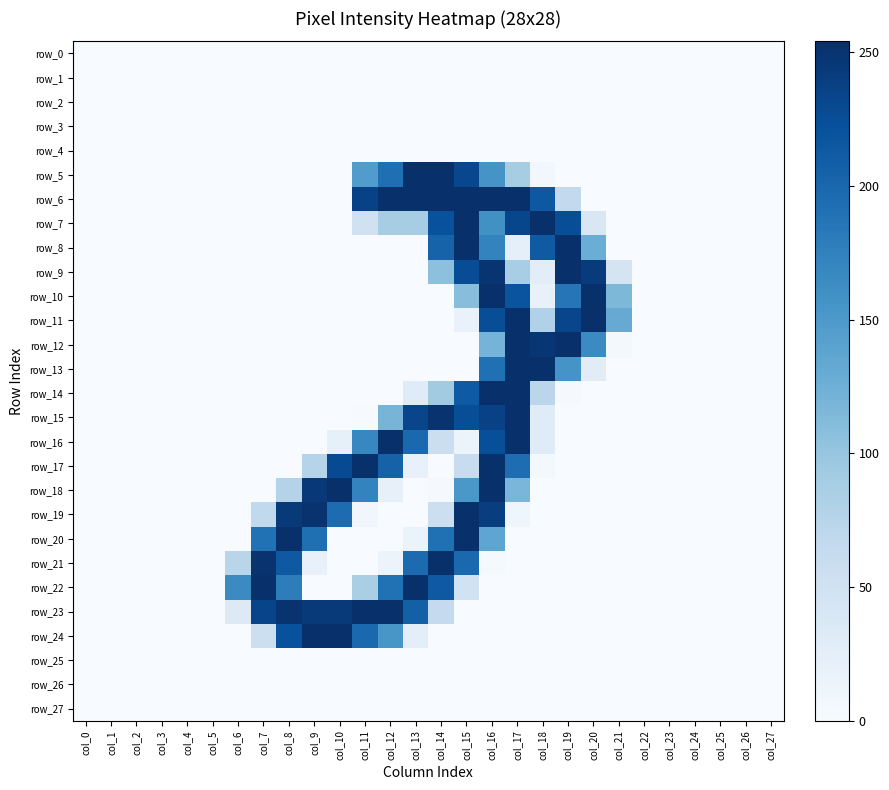

What is the sum of the row_22 values at col_17 and col_8?

178